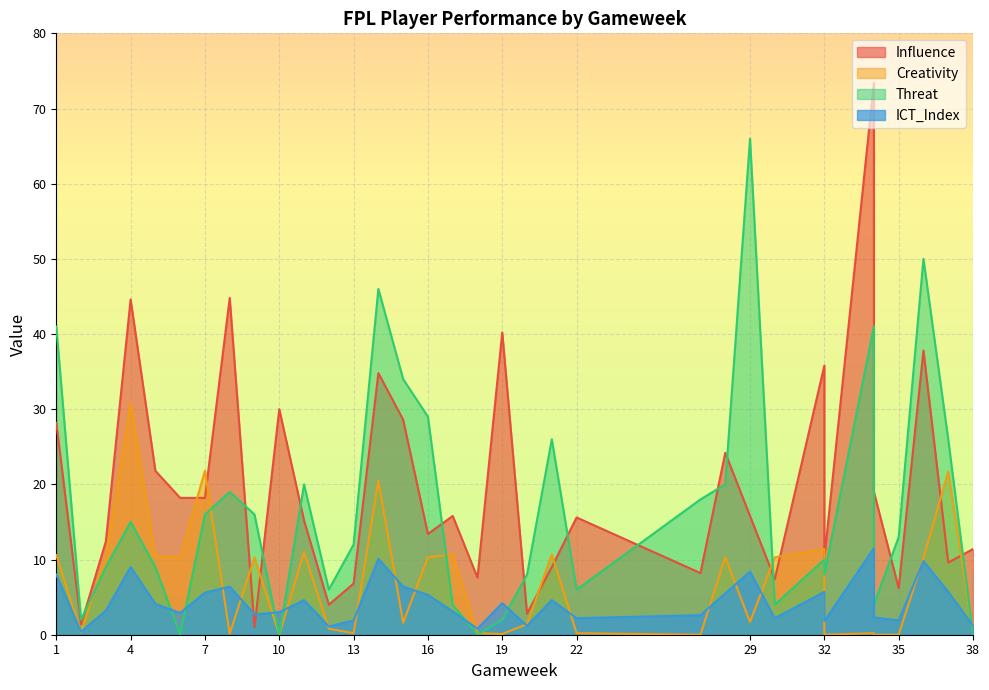

Count the number of categories in the chart.

34